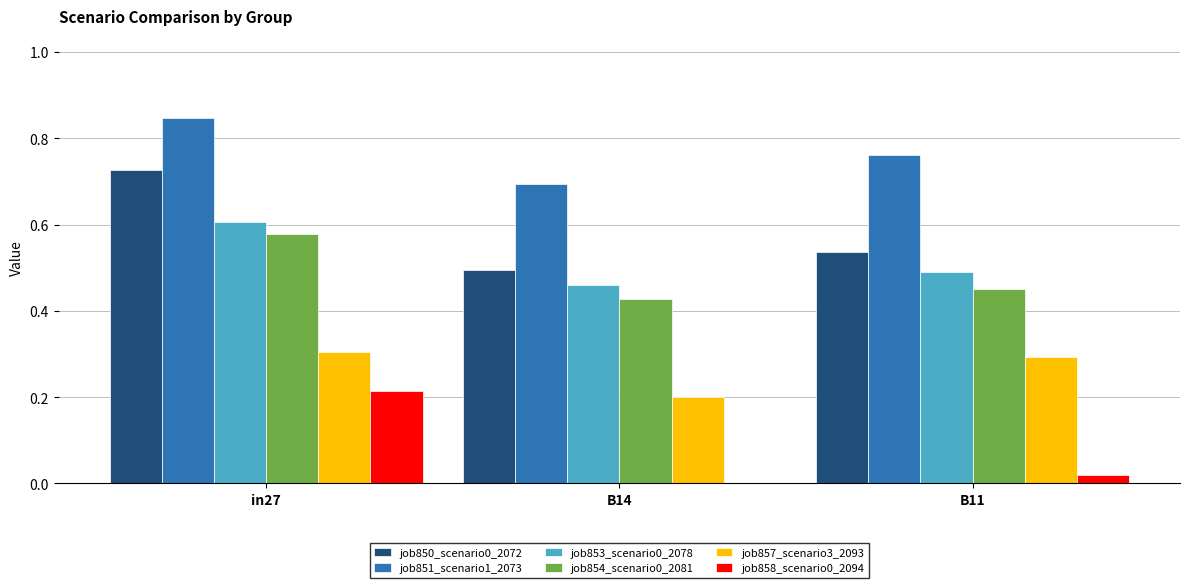

Which category has the highest value across all series?

in27